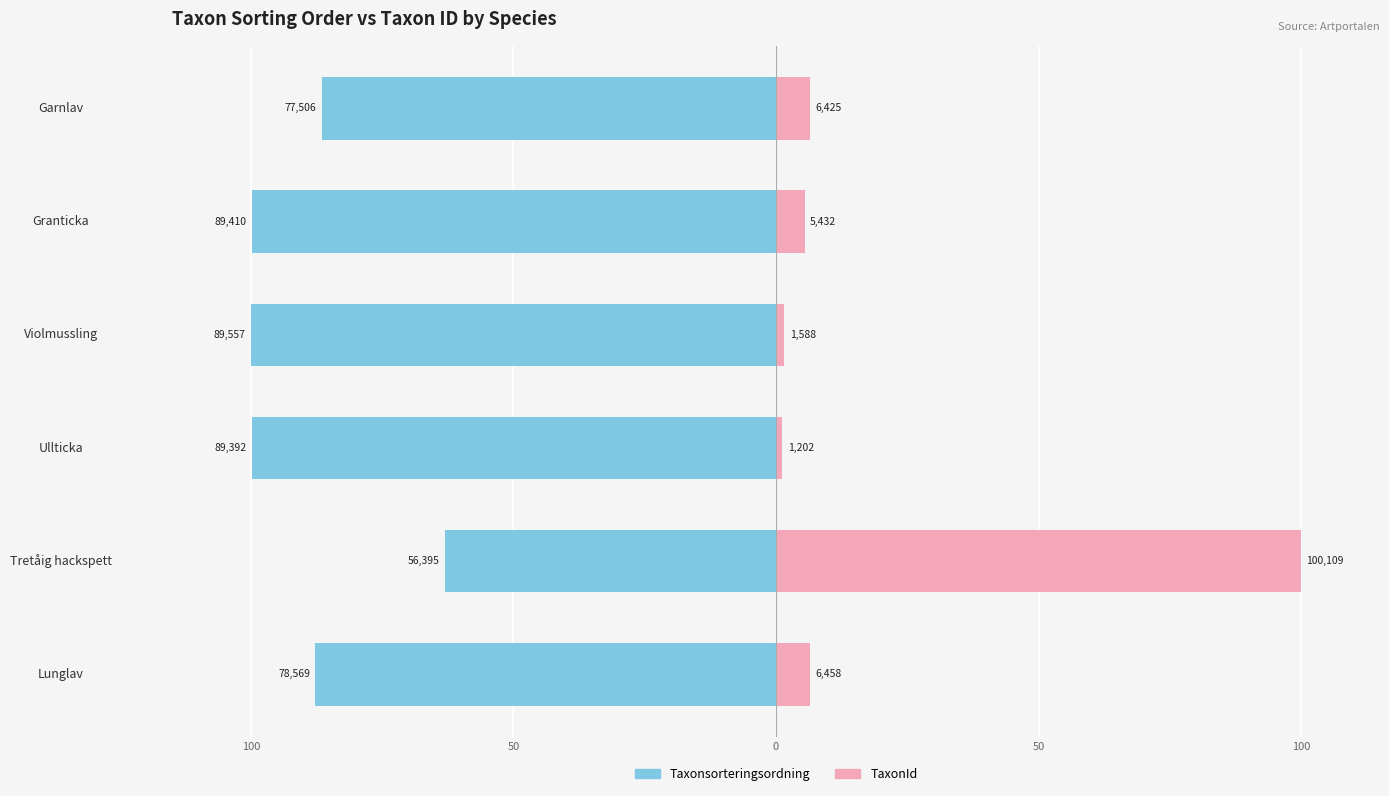

The value of TaxonId at Tretåig hackspett is 145.1. True or false?

False